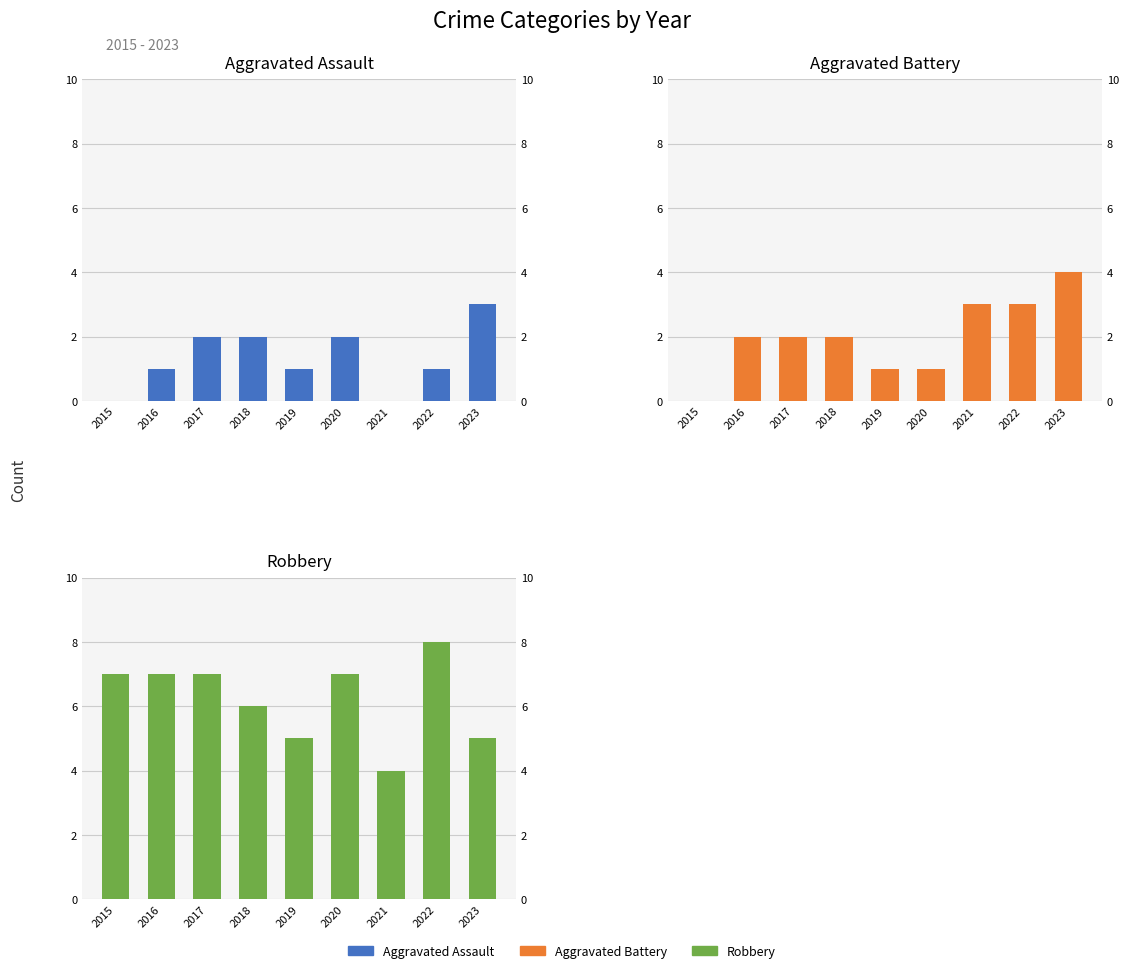

How many distinct data groups are displayed?

3